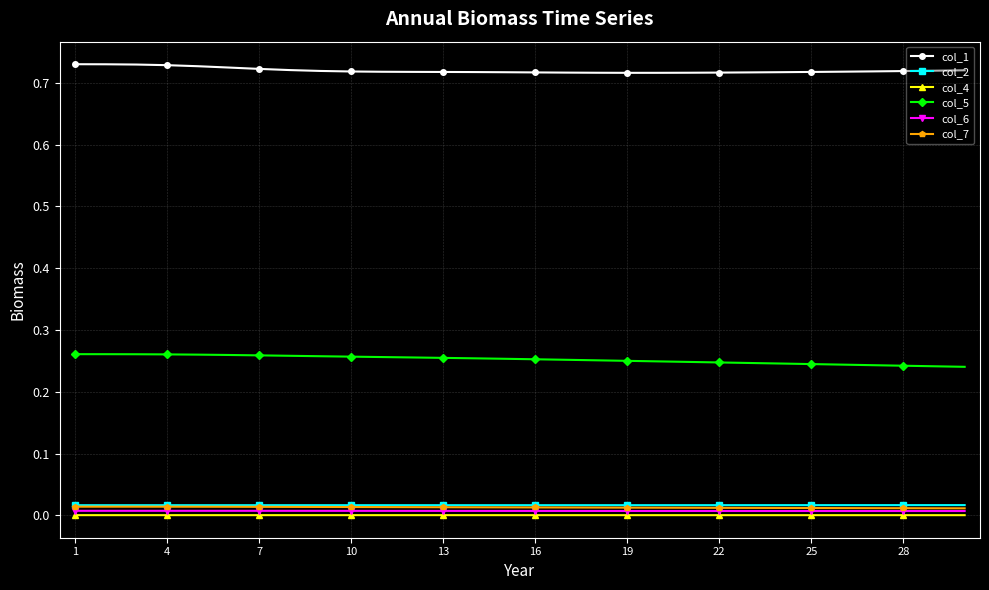

True or false: col_1 and col_6 intersect in this chart.

False